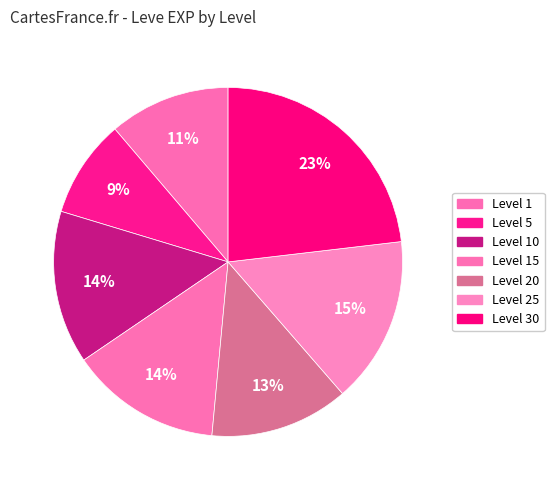

Count the number of slices in the pie.

7